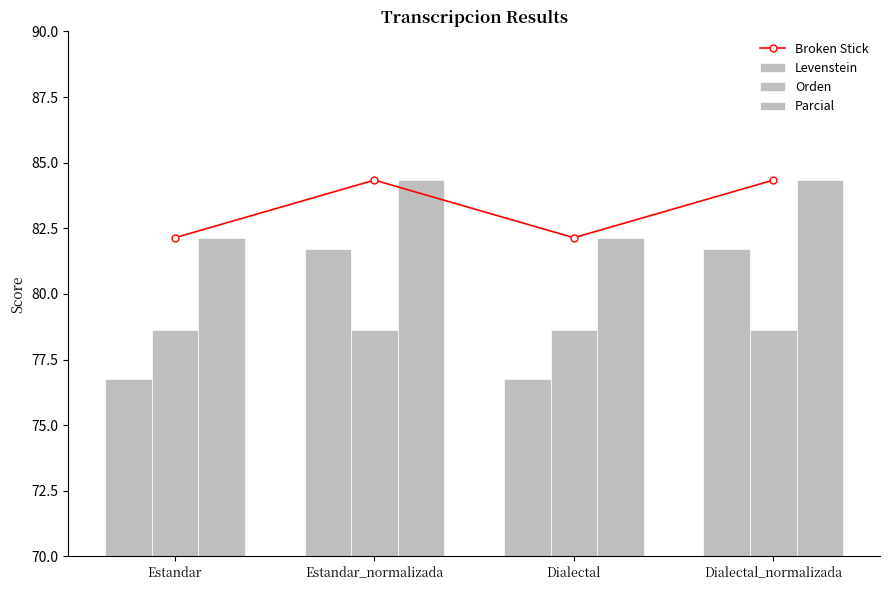

The value of Orden at Dialectal is 20.7. True or false?

False